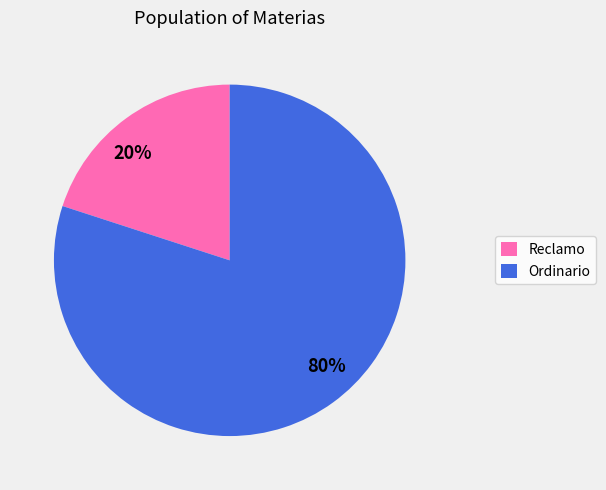

To the nearest percent, what is the average slice percentage?

50%